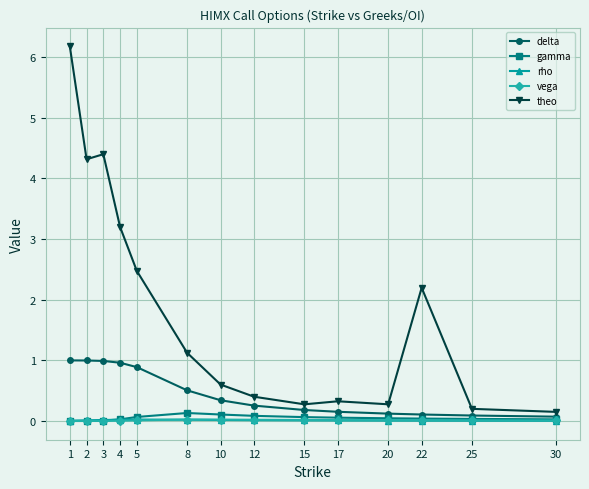

True or false: theo and delta intersect in this chart.

False